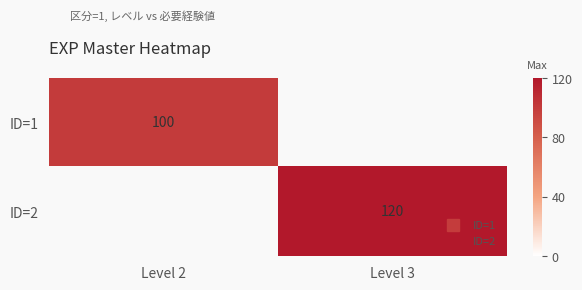

Rank the series by their maximum value, from lowest to highest.

ID=1, ID=2